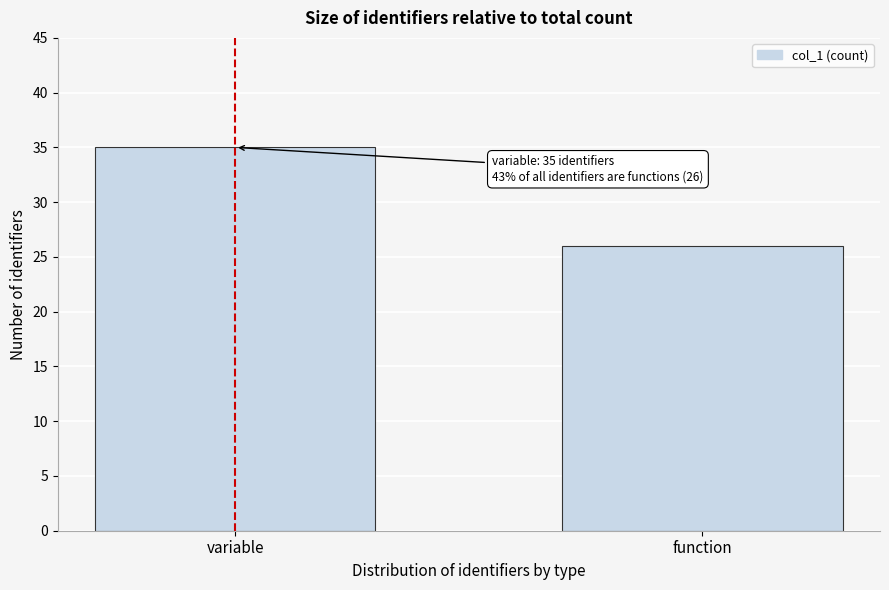

Reading right to left, what are all the values shown in this chart?

function=26	variable=35